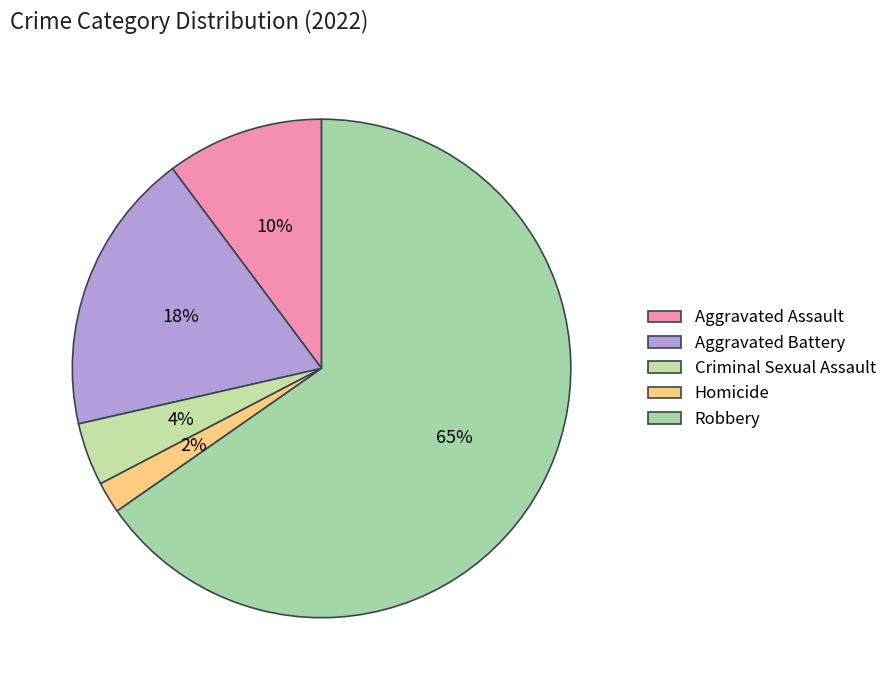

To the nearest percent, what is the difference between the Homicide and Aggravated Battery slice percentages?

16%